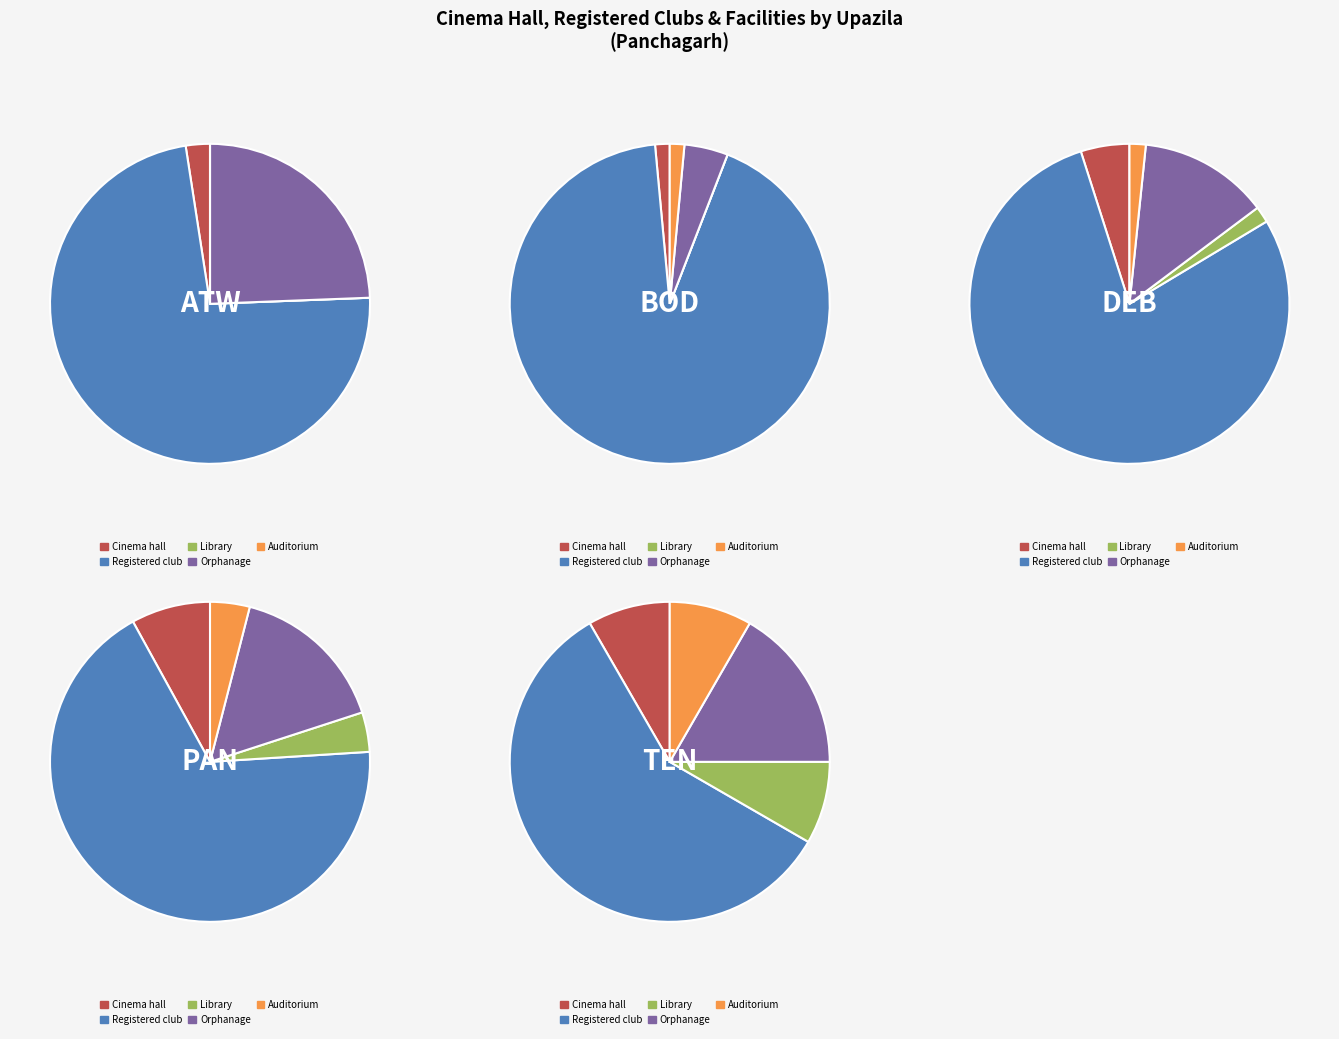

What is the largest slice in the pie chart?

Boda